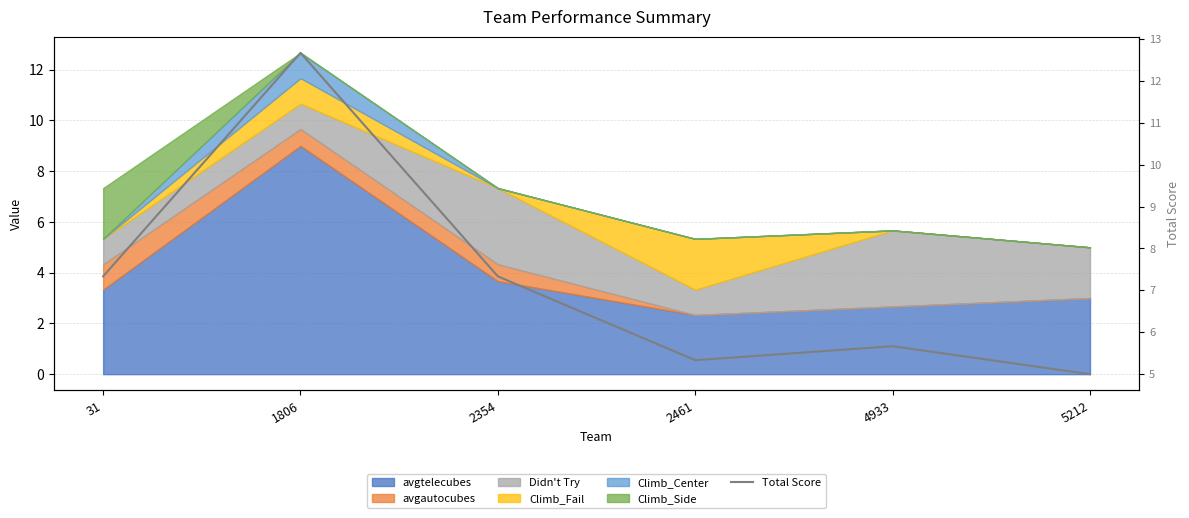

How many lines are shown in the chart?

1